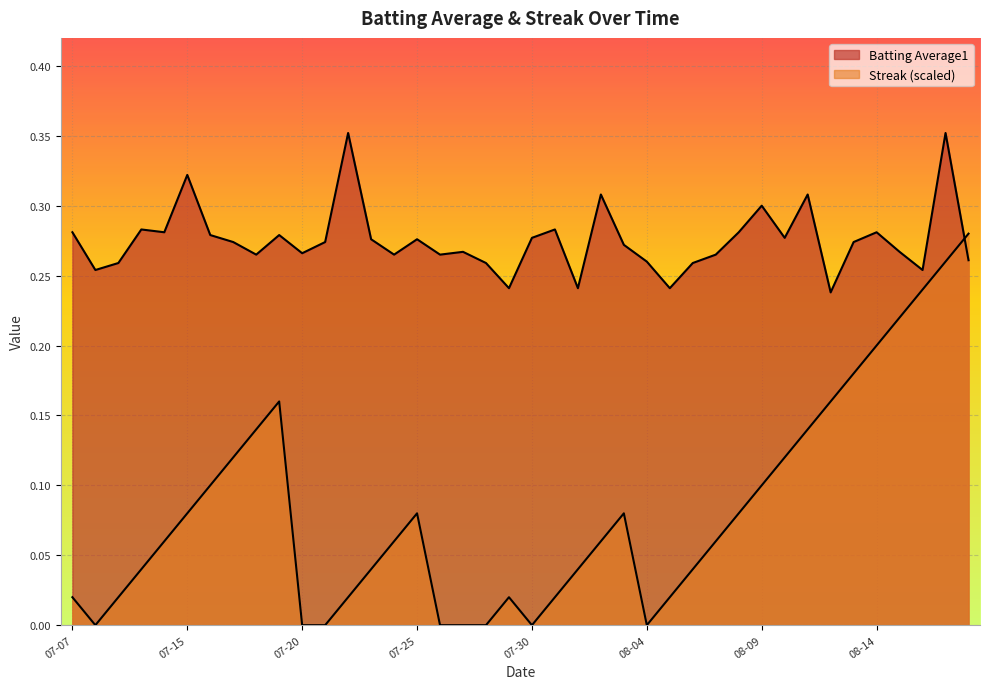

The value of Batting Average1 at 2010-08-18 is 0.5. True or false?

False